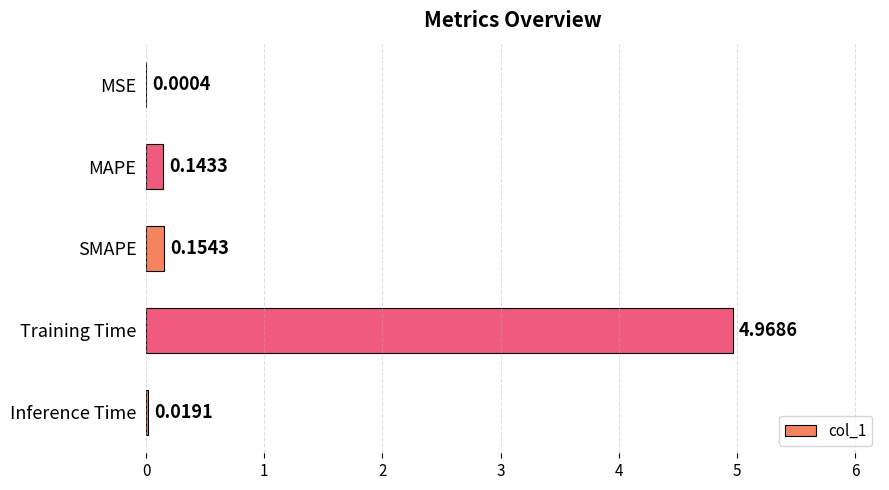

What is the change in value from MSE to Training Time?

+5.0